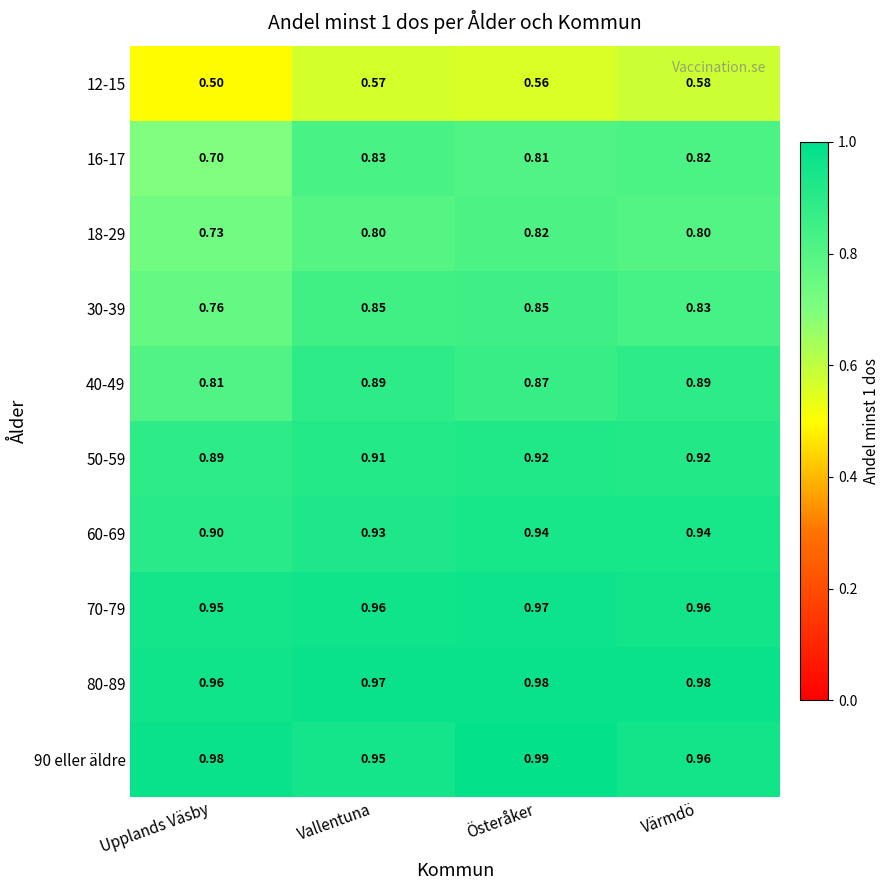

At which label does 80-89 reach its minimum?

Upplands Väsby